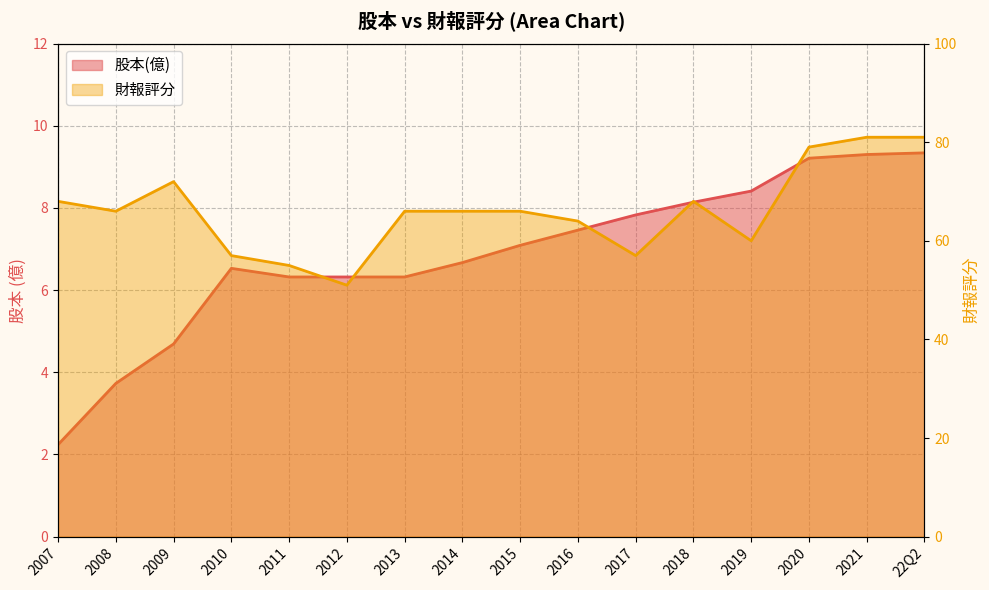

Reading left to right, transcribe all the data shown in this chart.

股本(億): 2.2	3.7	4.7	6.5	6.3	6.3	6.3	6.7	7.1	7.5	7.8	8.1	8.4	9.2	9.3	9.3
財報評分: 68.0	66.0	72.0	57.0	55.0	51.0	66.0	66.0	66.0	64.0	57.0	68.0	60.0	79.0	81.0	81.0